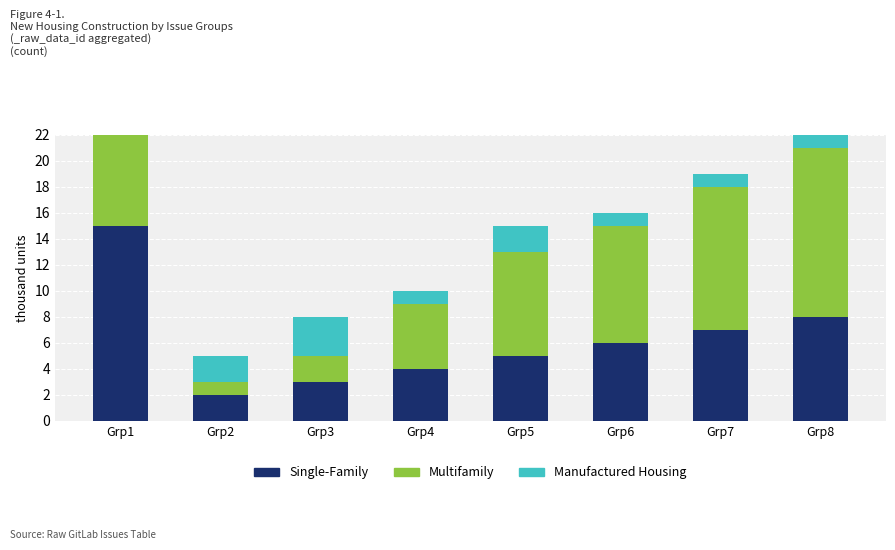

At which category is the sum across all series the highest?

Grp1